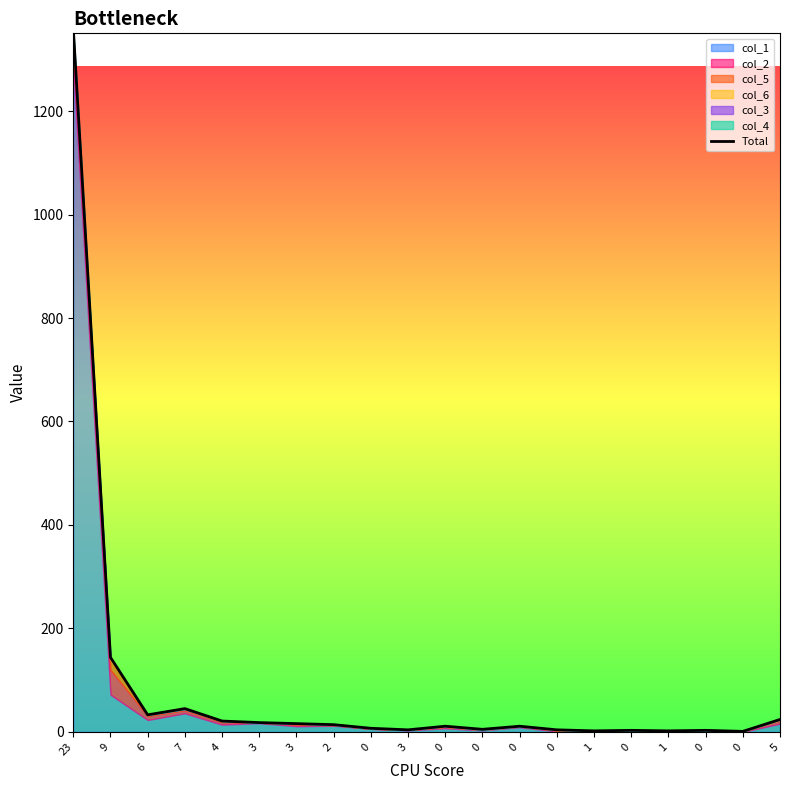

What is the difference between the values at 23 and 2?

1346